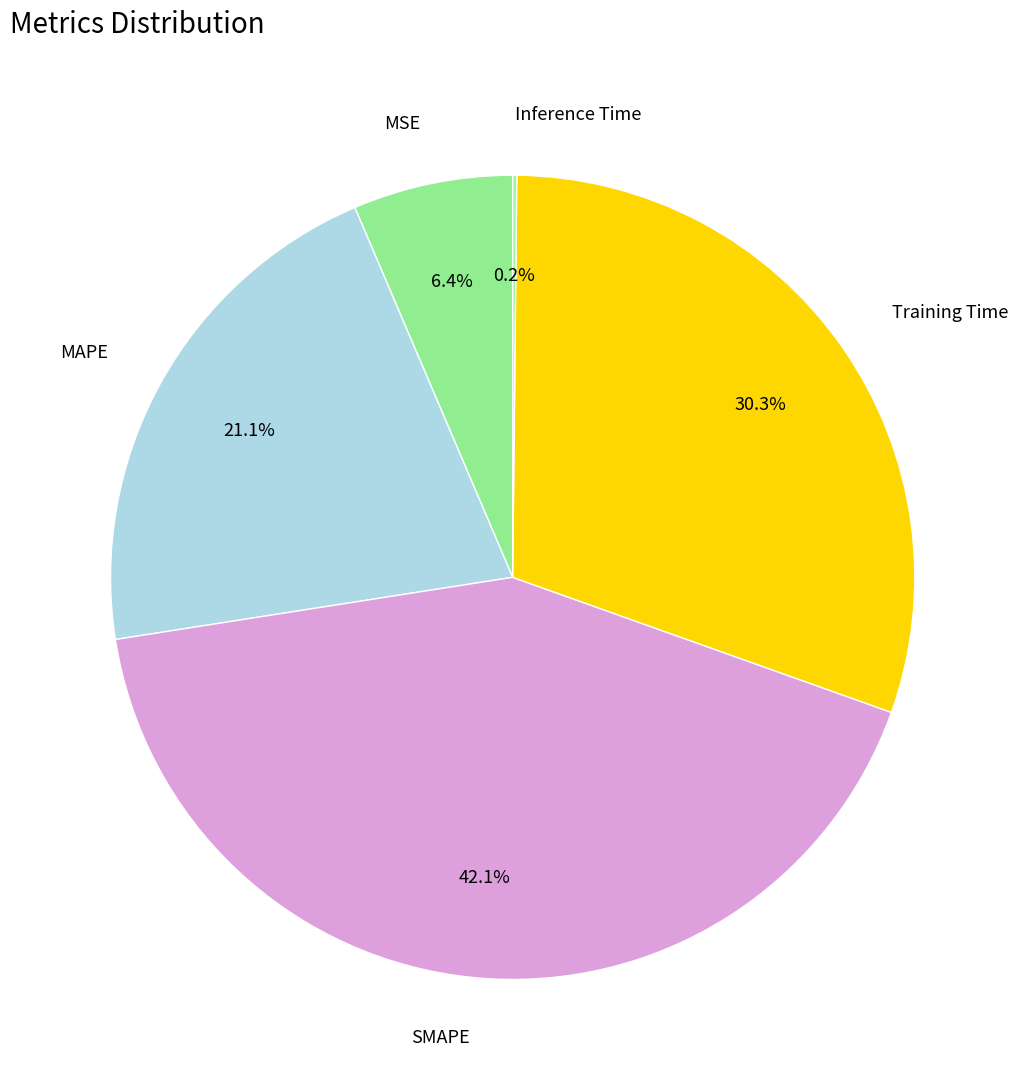

Which has a higher value, Training Time or MAPE?

Training Time